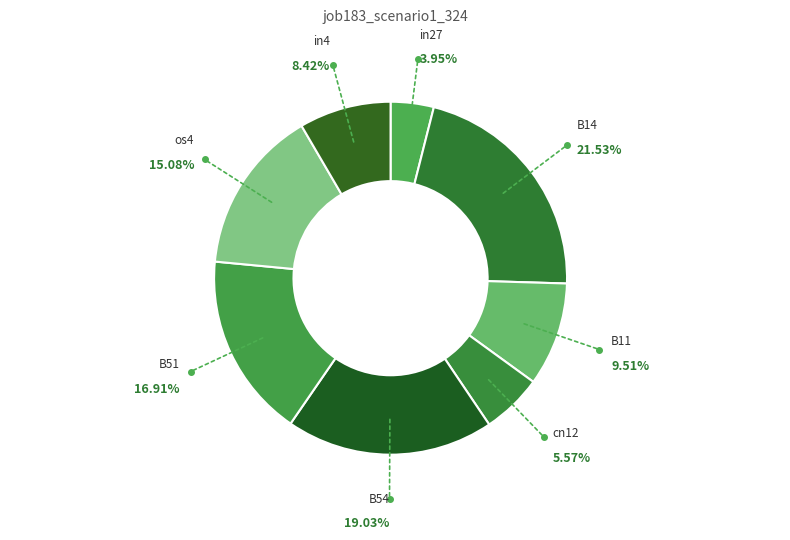

Which slice is the largest?

B14